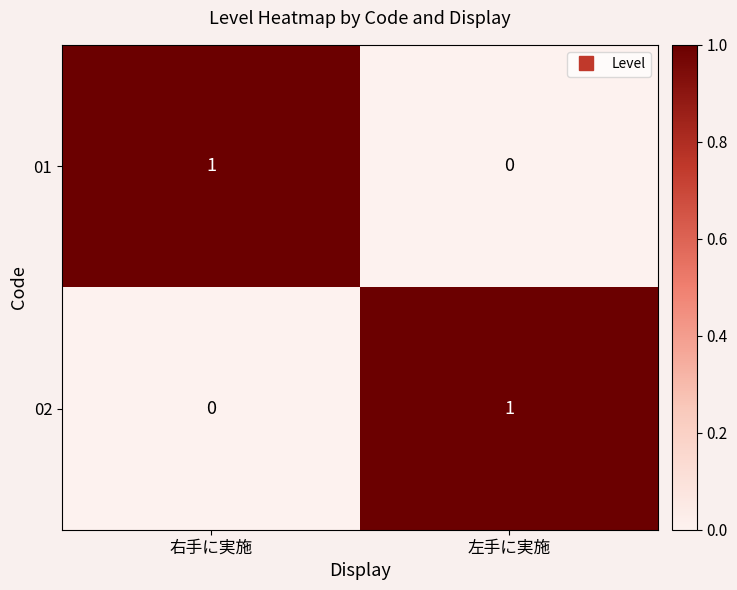

What is the total value across all series at 左手に実施?

1